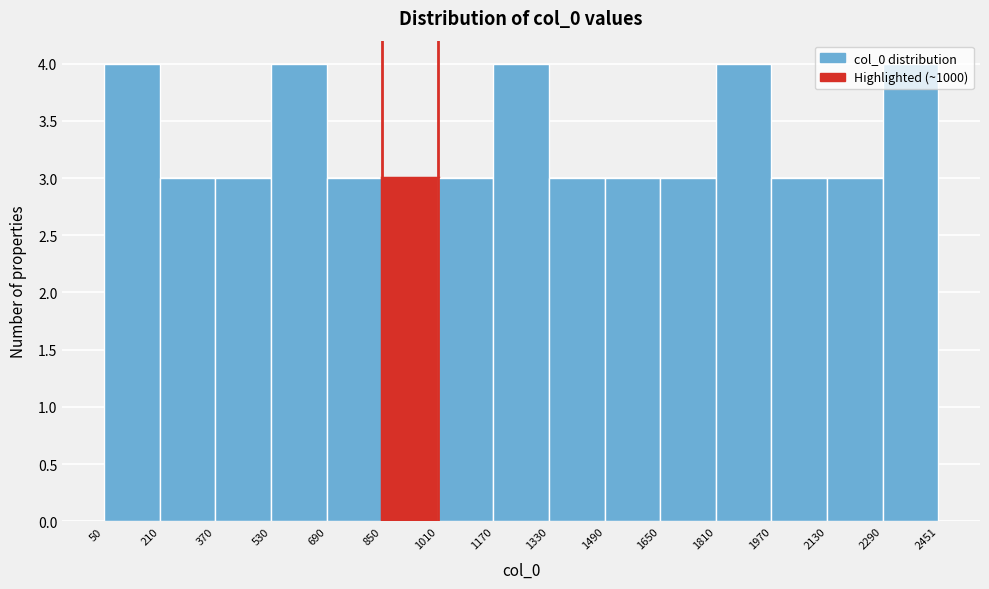

Reading left to right, transcribe this chart: for each bar, give the range it covers on the x-axis and its height. The values are not printed on the chart, so give them approximately, as read against the axis.

50 to 210: 4
210 to 370: 3
370 to 530: 3
530 to 690: 4
690 to 850: 3
850 to 1010: 3
1010 to 1170: 3
1170 to 1330: 4
1330 to 1490: 3
1490 to 1650: 3
1650 to 1810: 3
1810 to 1970: 4
1970 to 2130: 3
2130 to 2290: 3
2290 to 2451: 4